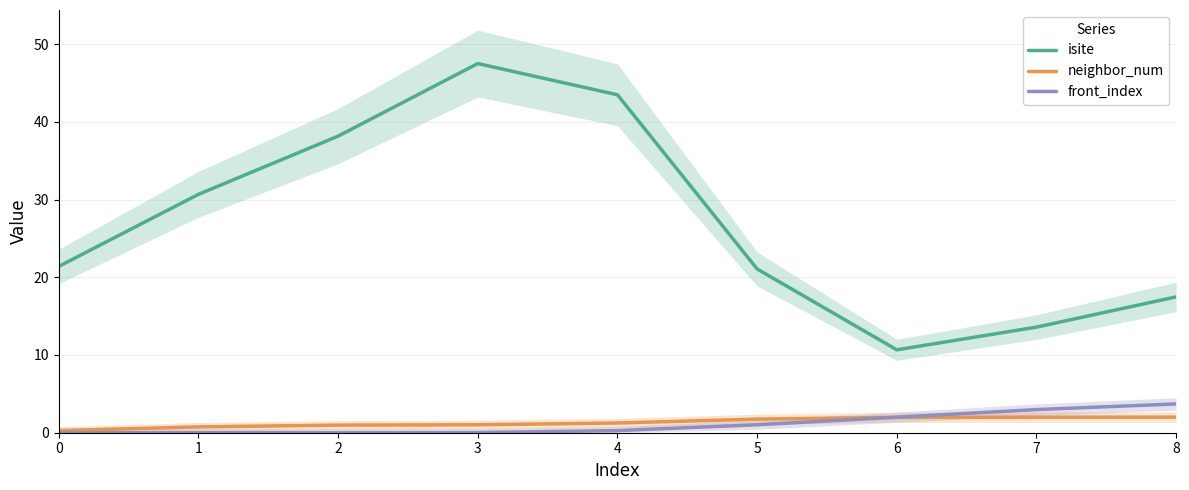

Reading left to right, what are all the values shown in this chart?

isite: 0=21.4	1=30.7	2=38.2	3=47.5	4=43.5	5=21.1	6=10.7	7=13.6	8=17.5
neighbor_num: 0=0.3	1=0.7	2=1.0	3=1.0	4=1.3	5=1.7	6=2.0	7=2.0	8=2.0
front_index: 0=0.0	1=0.0	2=0.0	3=0.0	4=0.3	5=1.0	6=2.0	7=3.0	8=3.7